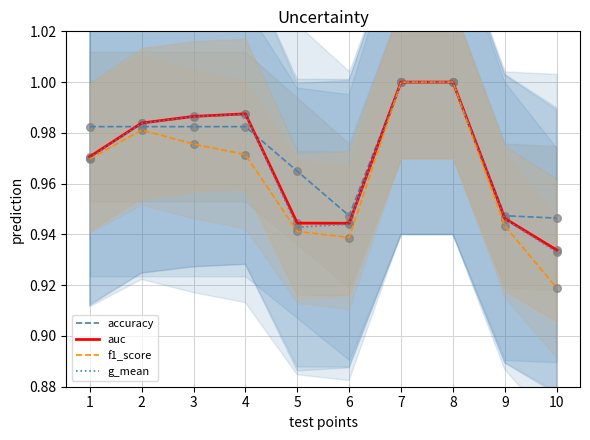

Which series contains the highest Y value?

accuracy